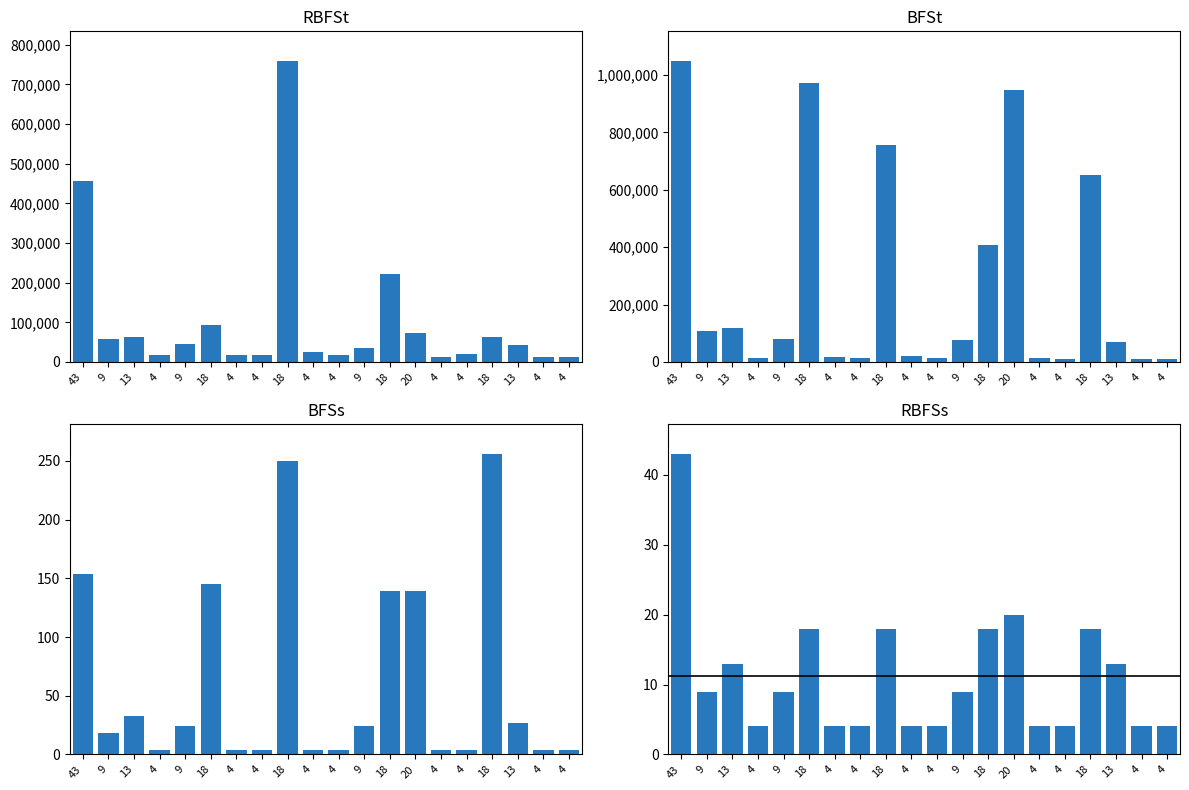

Which series changed the most between 43 and 13?

BFSt